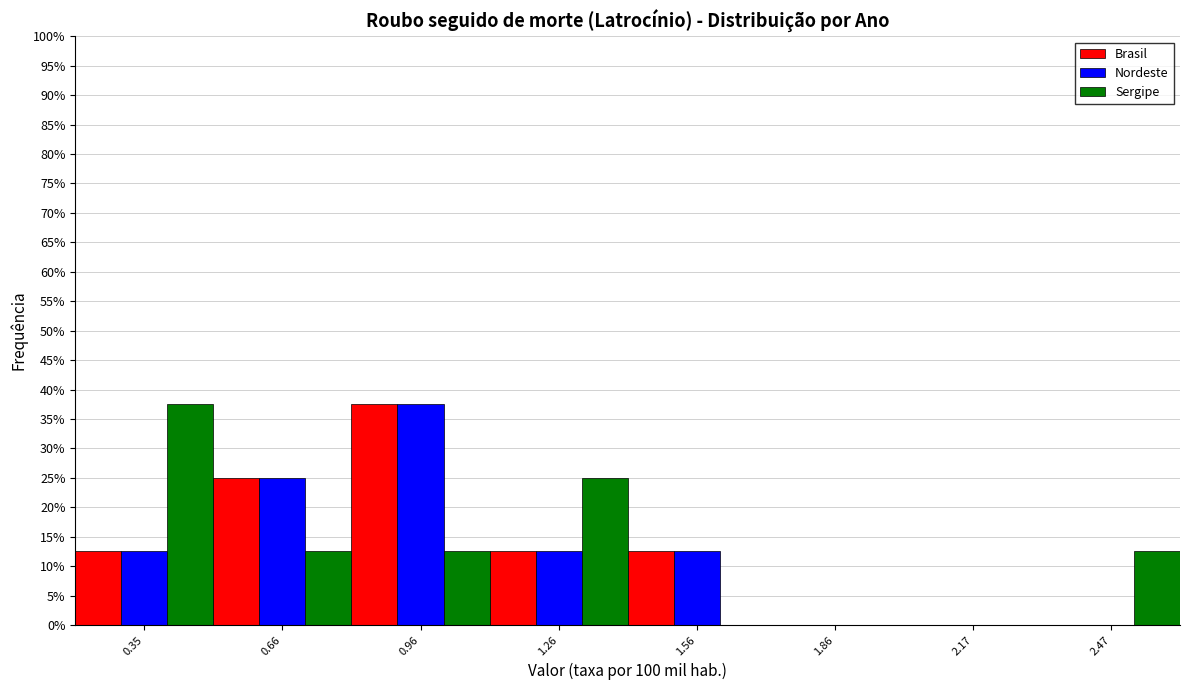

Reading left to right, list every range on the x-axis with the height of the bar of each series over it. Neither the bar edges nor the heights are printed on the chart, so give them approximately, as read against the axes.

0.2 to 0.5: Brasil=12.5	Nordeste=12.5	Sergipe=37.5
0.5 to 0.8: Brasil=25.0	Nordeste=25.0	Sergipe=12.5
0.8 to 1.1: Brasil=37.5	Nordeste=37.5	Sergipe=12.5
1.1 to 1.4: Brasil=12.5	Nordeste=12.5	Sergipe=25.0
1.4 to 1.7: Brasil=12.5	Nordeste=12.5	Sergipe=0
1.7 to 2.0: Brasil=0	Nordeste=0	Sergipe=0
2.0 to 2.3: Brasil=0	Nordeste=0	Sergipe=0
2.3 to 2.6: Brasil=0	Nordeste=0	Sergipe=12.5